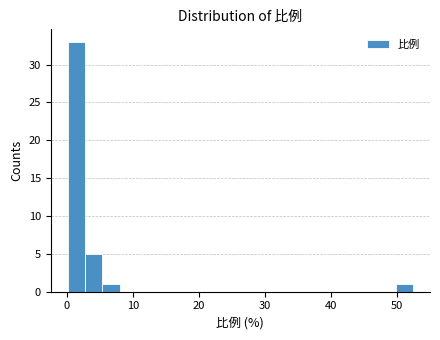

Read against the x-axis, roughly where is the centre of the tallest bar?

1